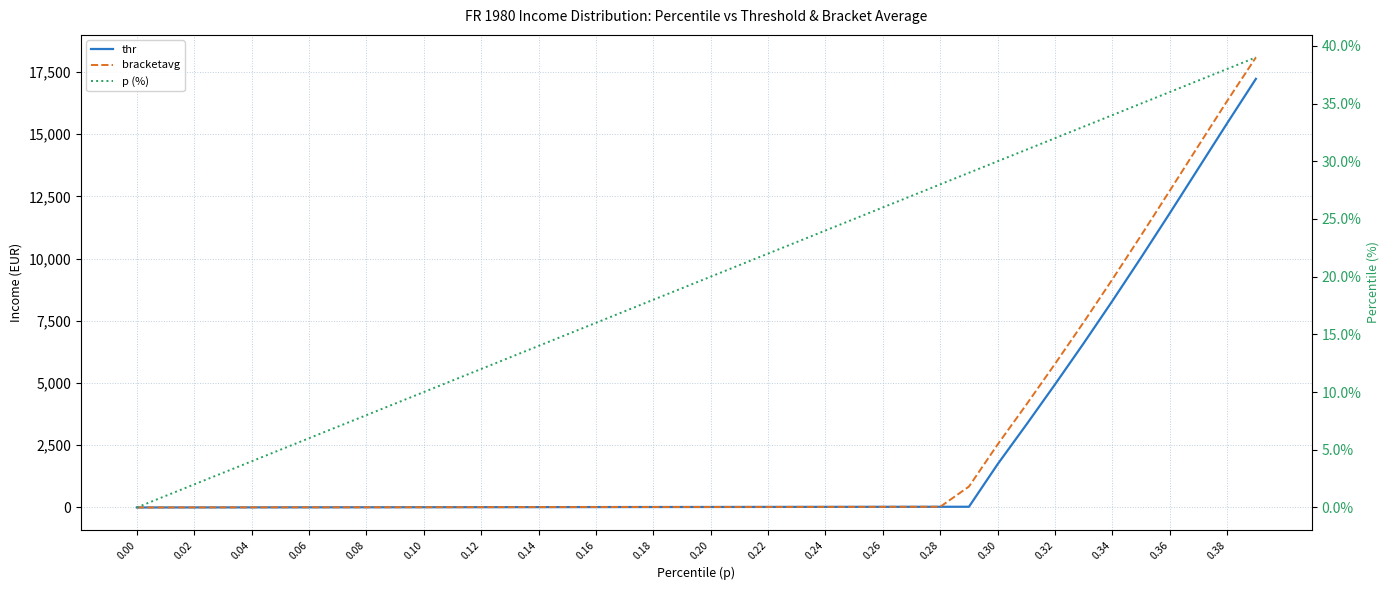

The value of bracketavg at 0.26 is 13.5. True or false?

True